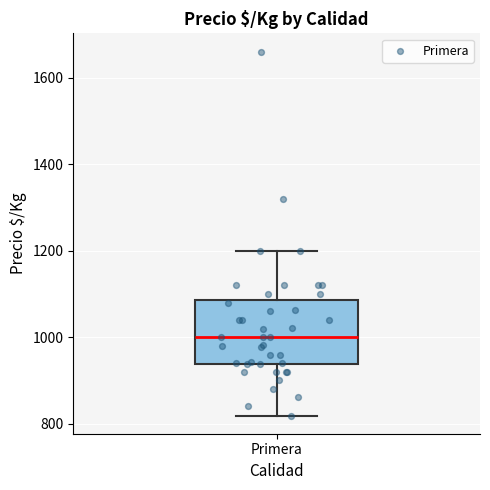

Read this box plot against the y-axis: the position of the median line, the range covered by the box, and the ends of both whiskers. The values are not printed on the chart, so give them approximately, as read against the axis.

median 1000, box 940 to 1080, whiskers 820 to 1200